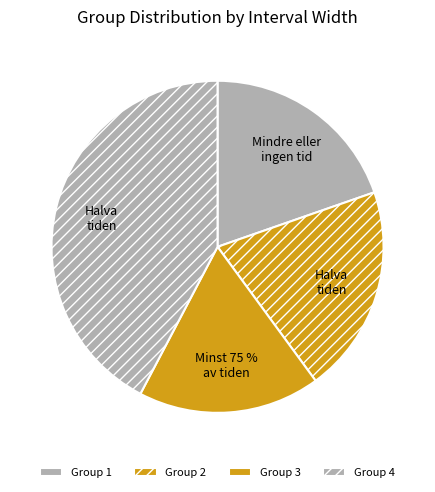

What is the largest slice in the pie chart?

4